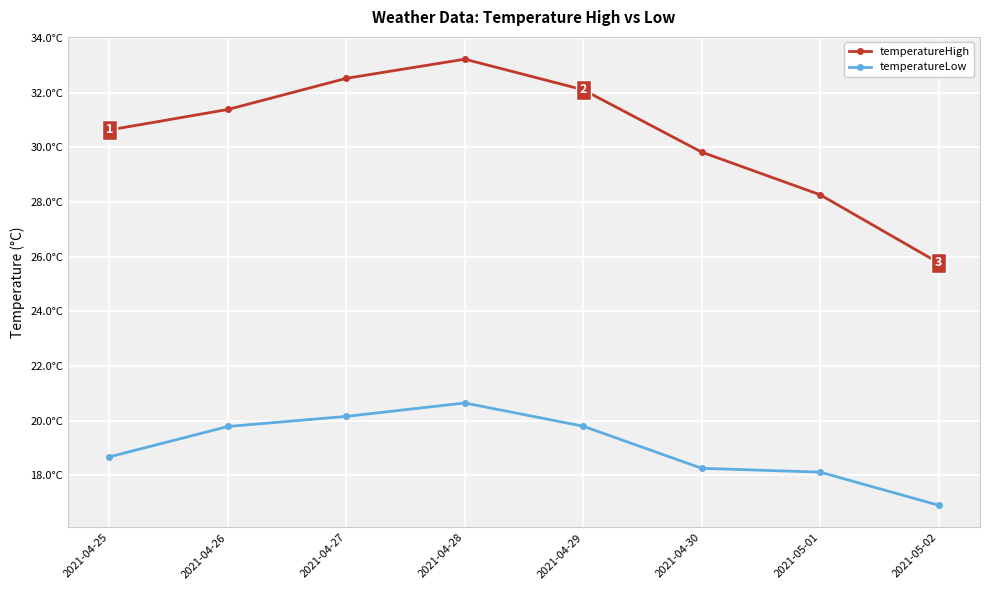

What are all the series names shown in the legend?

temperatureHigh, temperatureLow